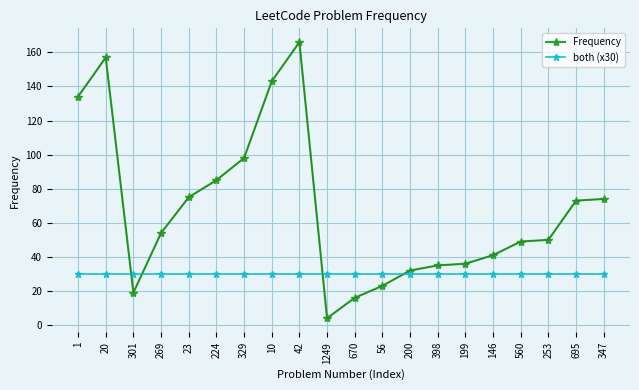

Is this an area chart (filled region under the line)?

No